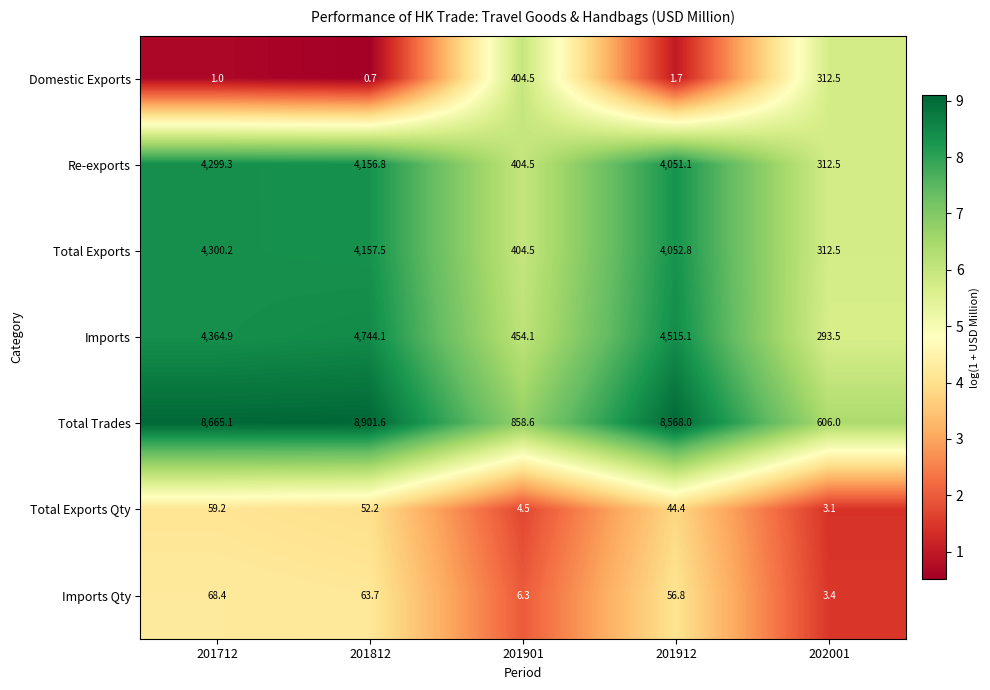

Which series has the largest range (max minus min)?

Total Trades